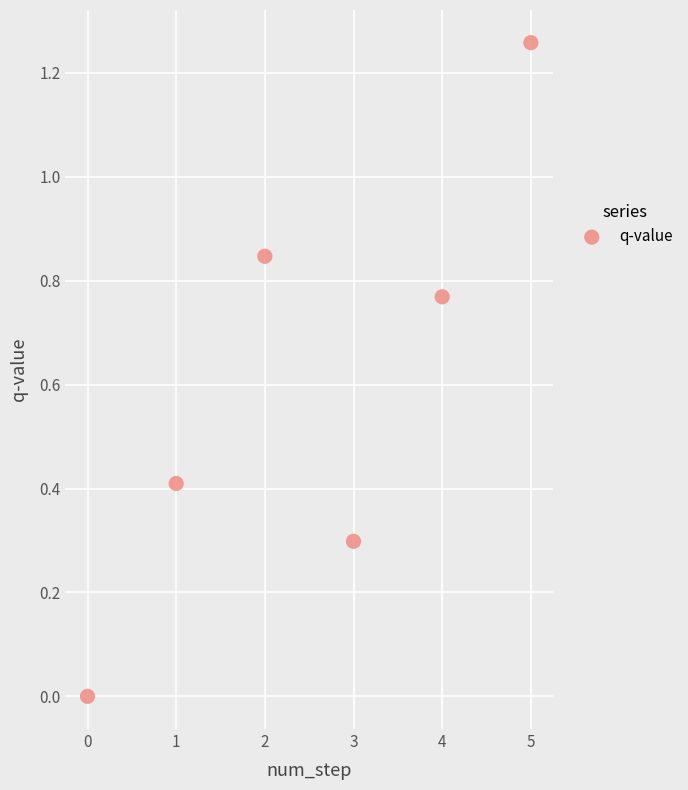

What is the average Y value?

0.6